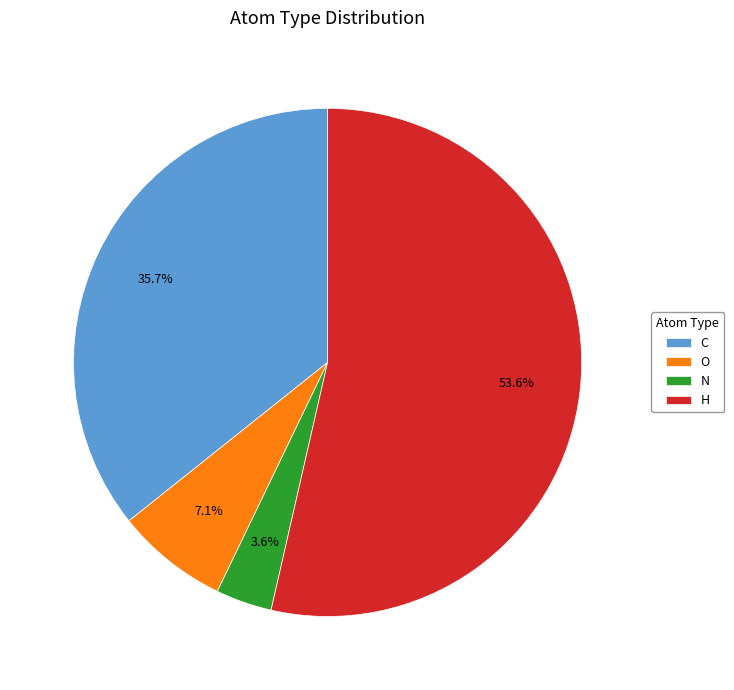

Is it true that C is 36% of the pie?

True